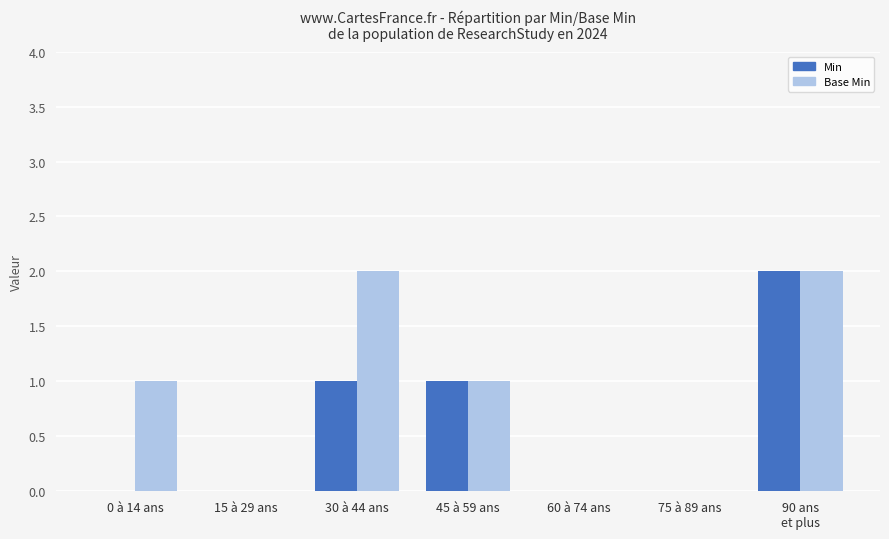

True or false: Min has a value of 0 at 0 à 14 ans.

True